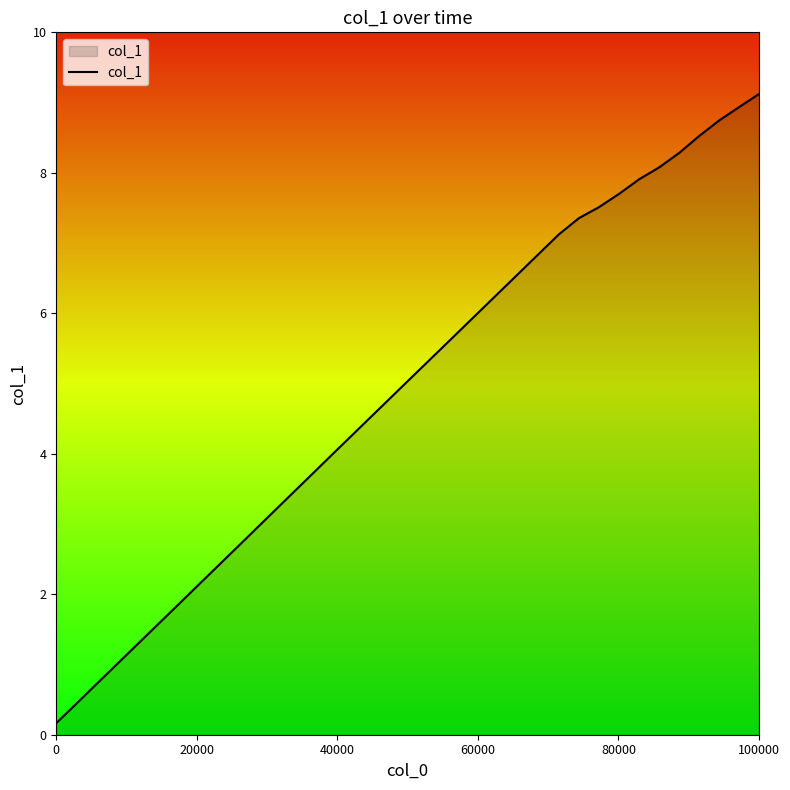

What is the difference between the maximum and minimum values?

9.0